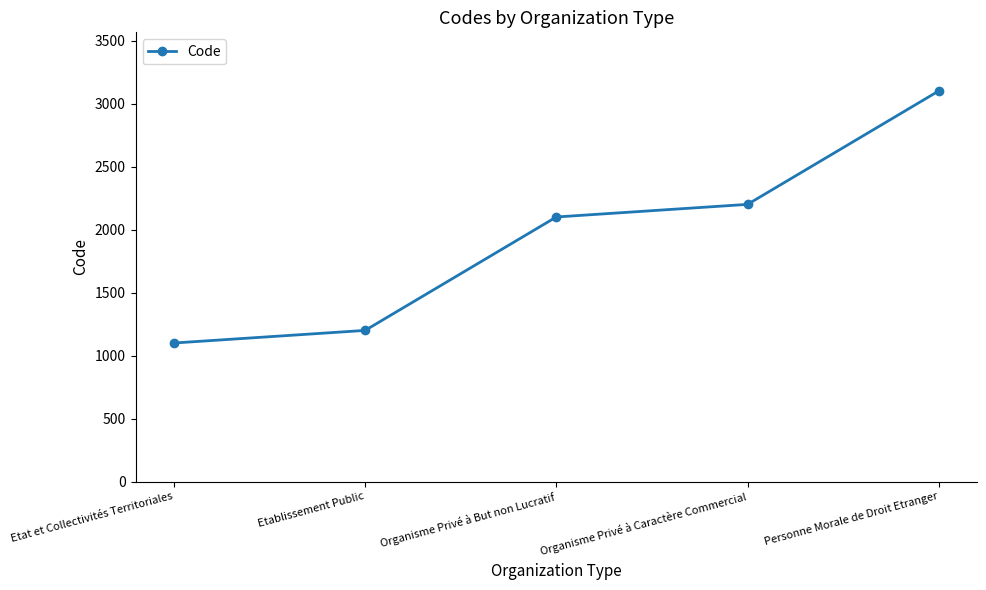

What is the average value?

1940